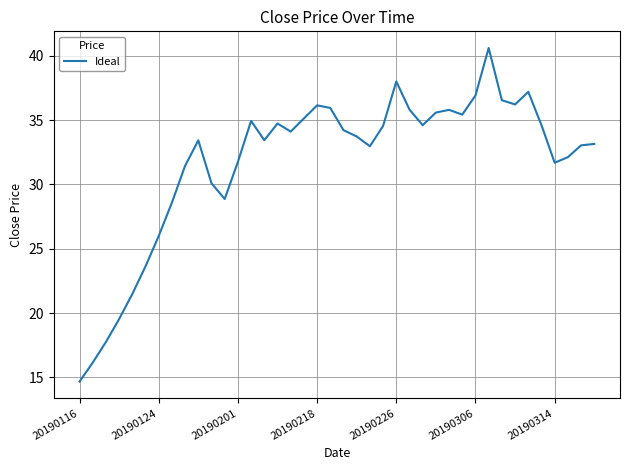

What is the difference between the maximum and minimum values?

25.9